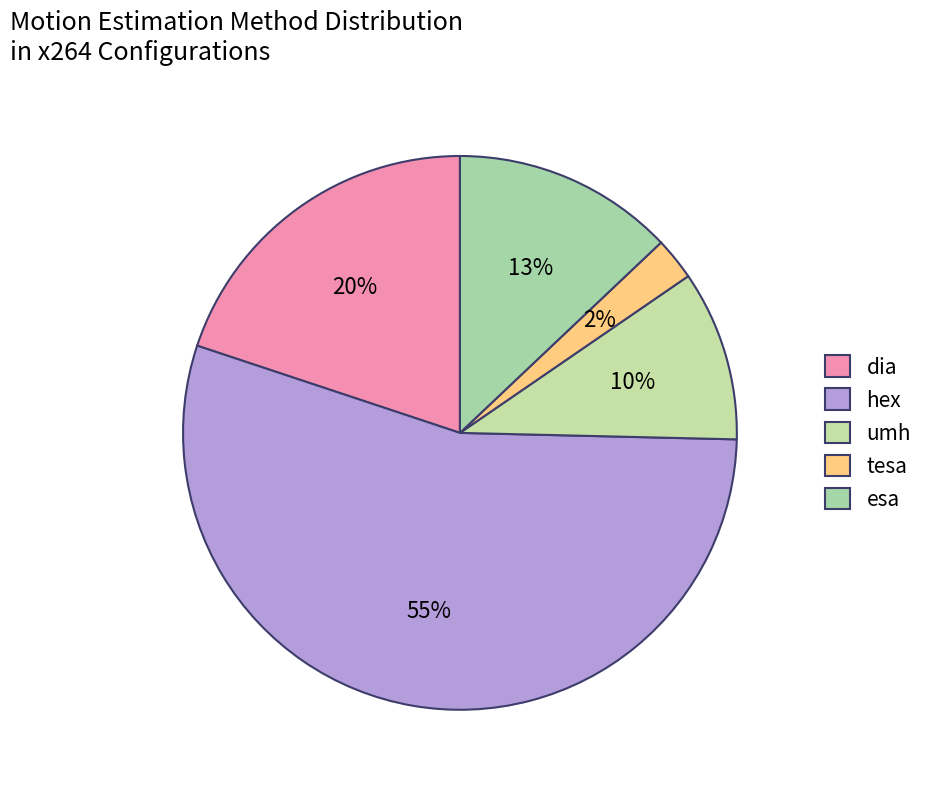

To the nearest percent, what is the average slice percentage?

20%